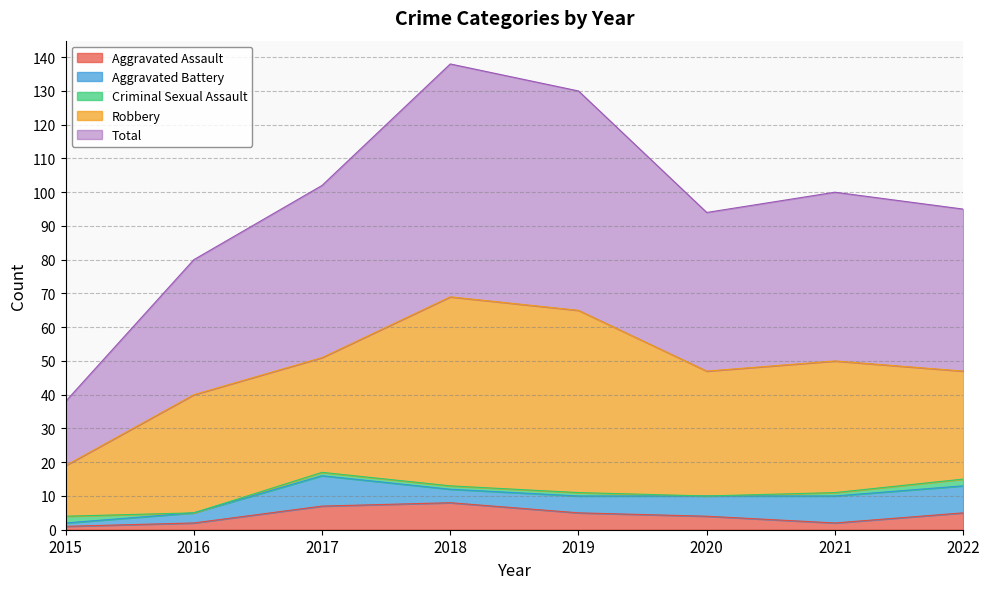

At which category is the sum across all series the highest?

2018